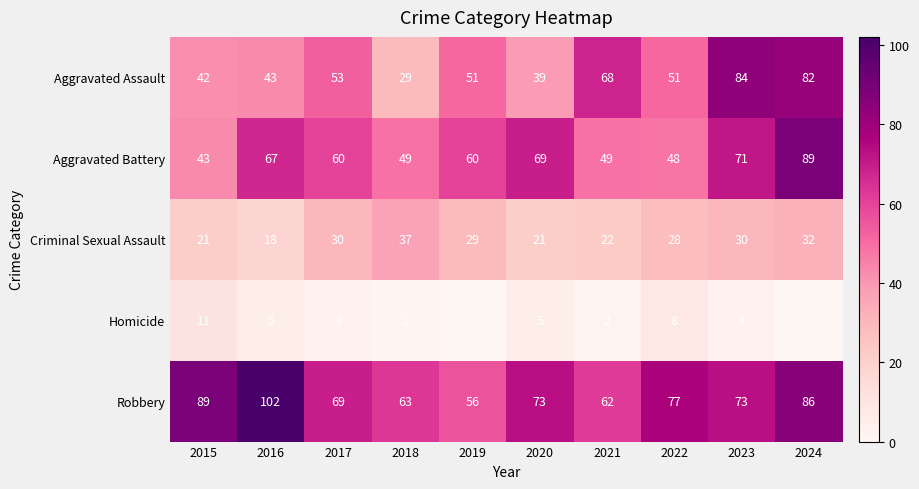

What is the difference between the Robbery values at 2024 and 2022?

9